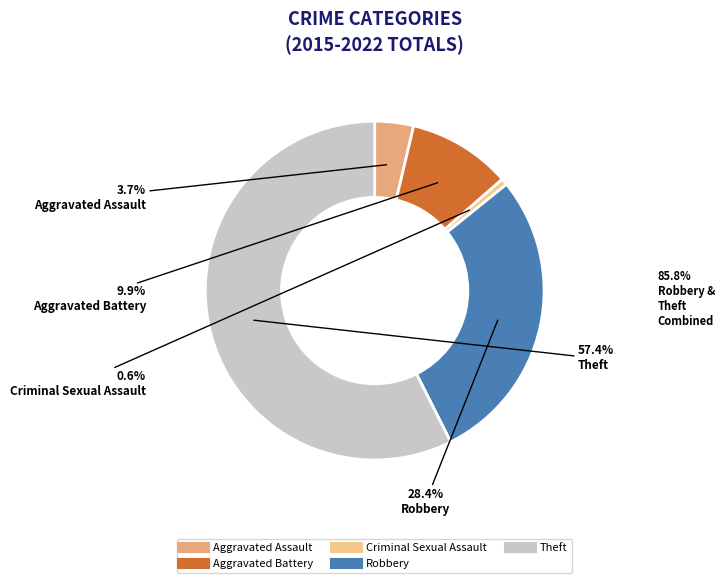

Which slice is the smallest?

Criminal Sexual Assault